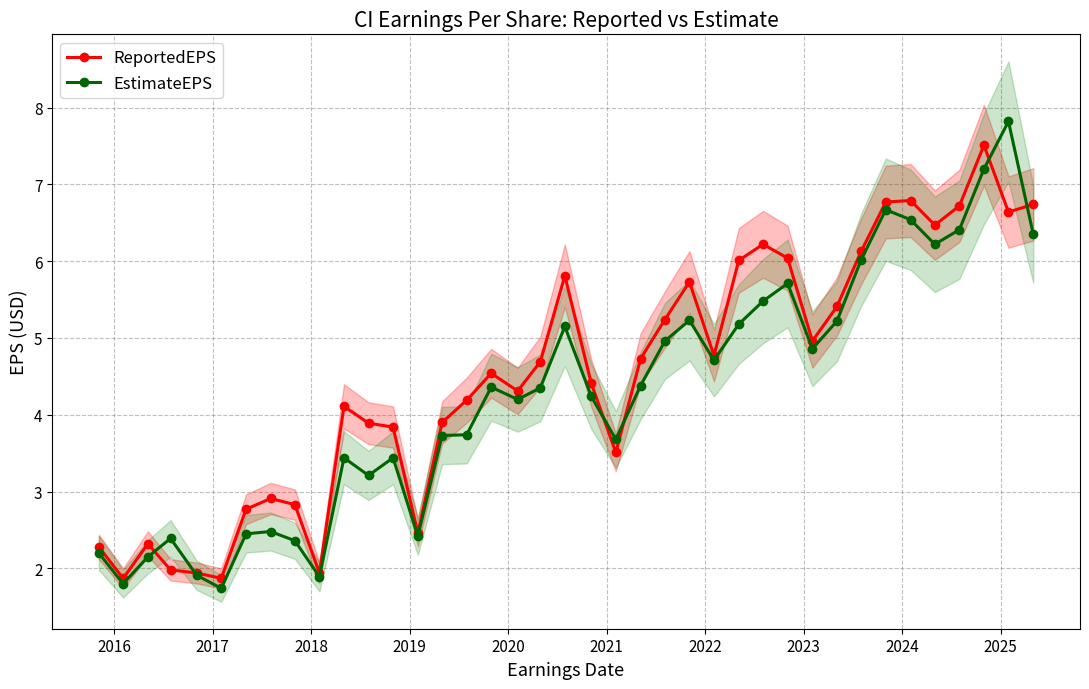

What is the value of the EstimateEPS point at the 33rd from the left?

6.7